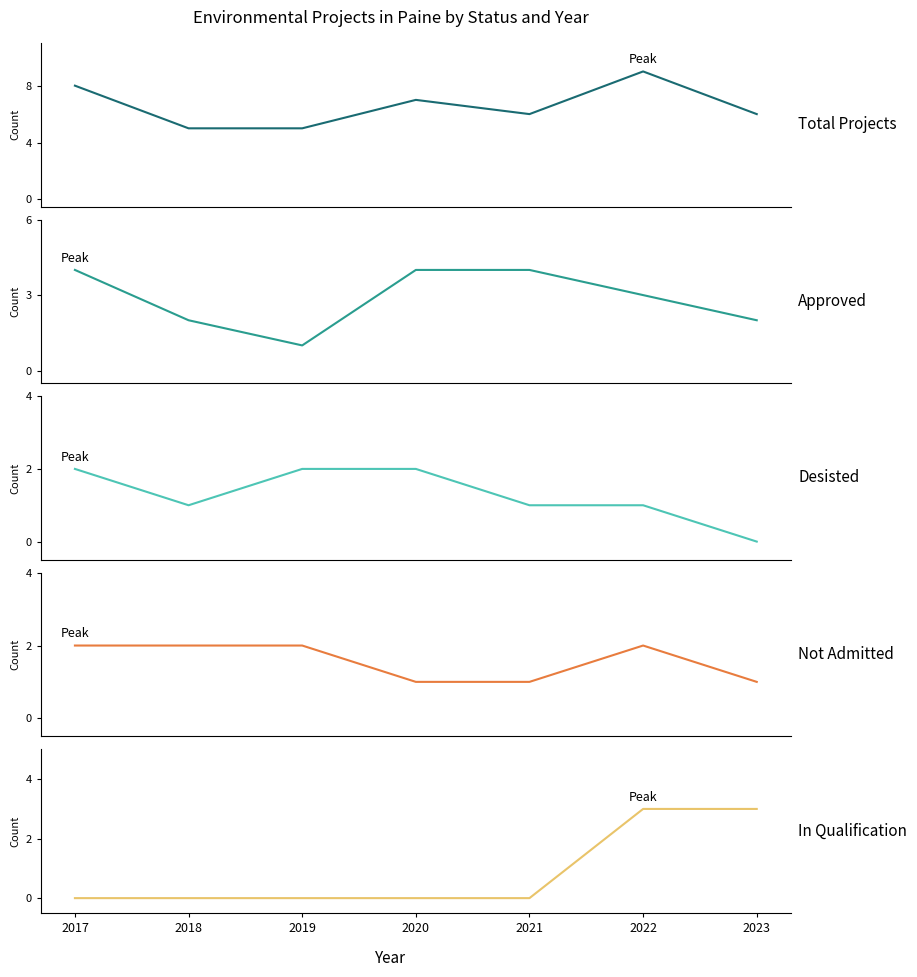

Reading right to left, transcribe all the data shown in this chart.

Total Projects: 2023=6	2022=9	2021=6	2020=7	2019=5	2018=5	2017=8
Approved: 2023=2	2022=3	2021=4	2020=4	2019=1	2018=2	2017=4
Desisted: 2023=0	2022=1	2021=1	2020=2	2019=2	2018=1	2017=2
Not Admitted: 2023=1	2022=2	2021=1	2020=1	2019=2	2018=2	2017=2
In Qualification: 2023=3	2022=3	2021=0	2020=0	2019=0	2018=0	2017=0